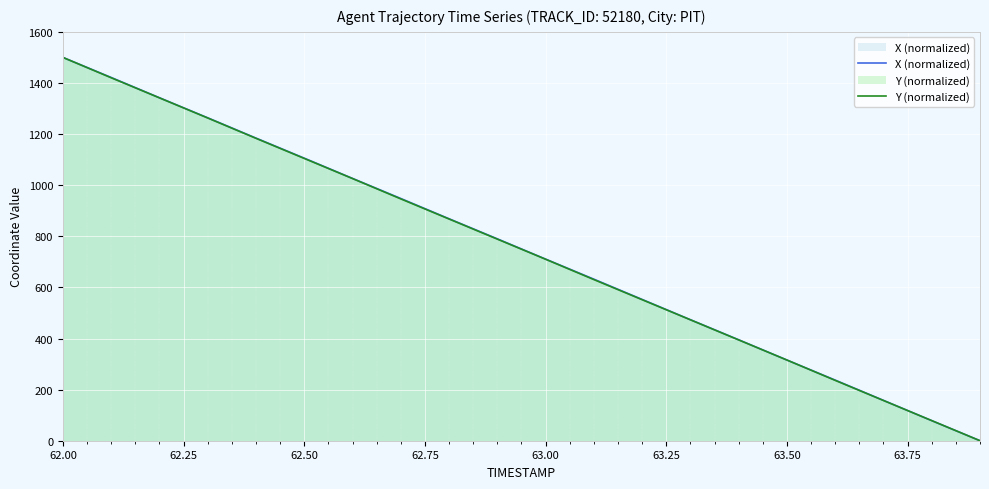

What is the difference between the highest and lowest values at 63.50?

0.0